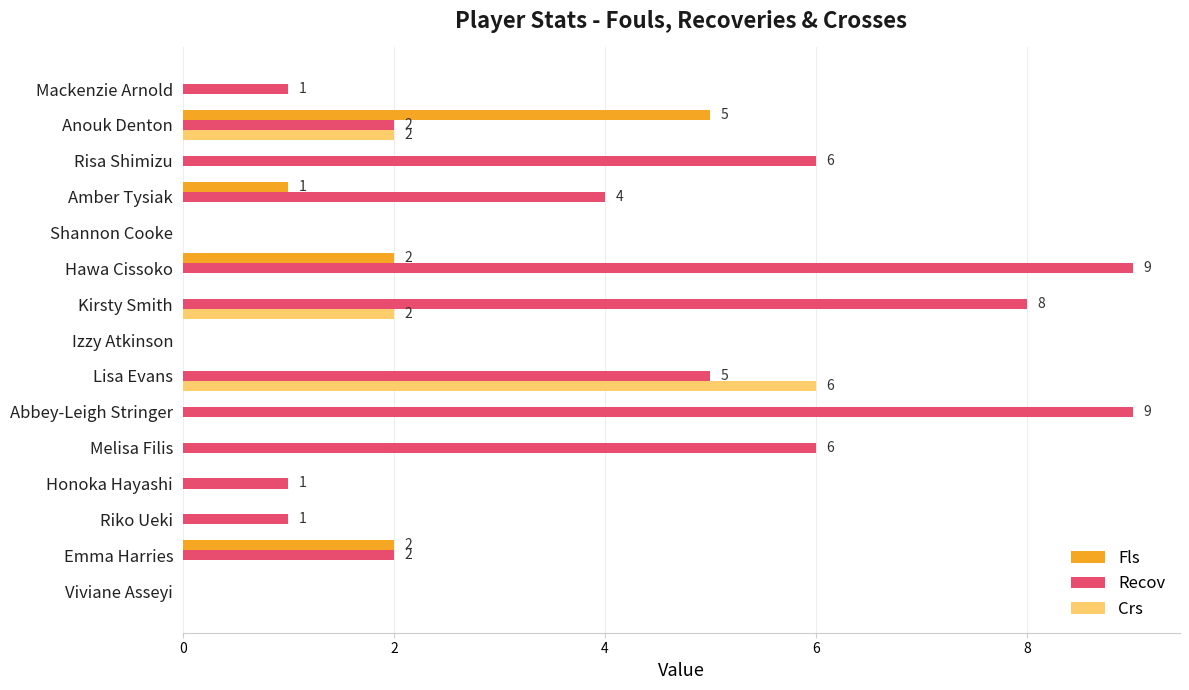

What is the sum of the Crs values at Lisa Evans and Honoka Hayashi?

6